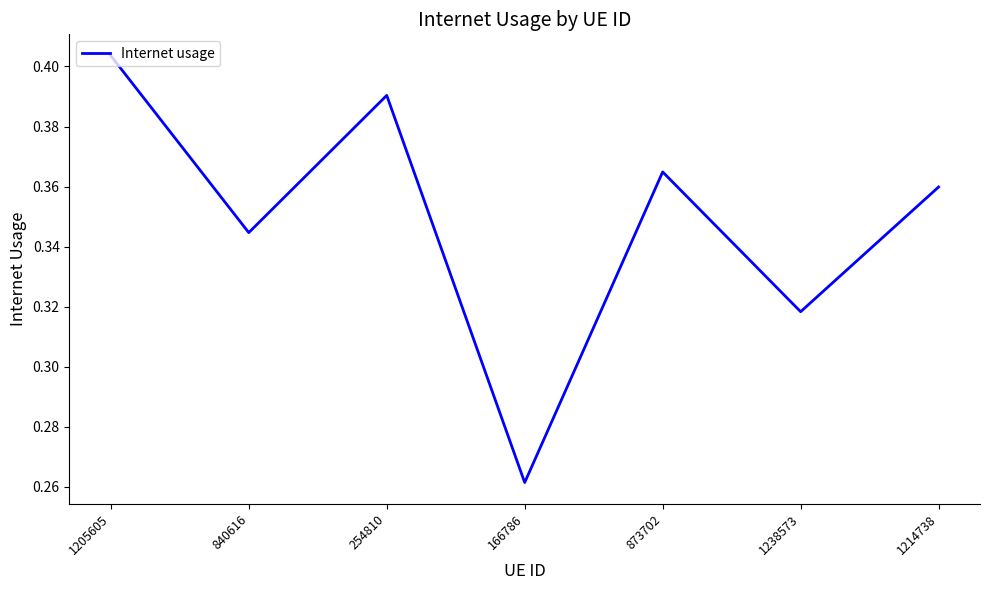

What position from the left is 1214738?

7